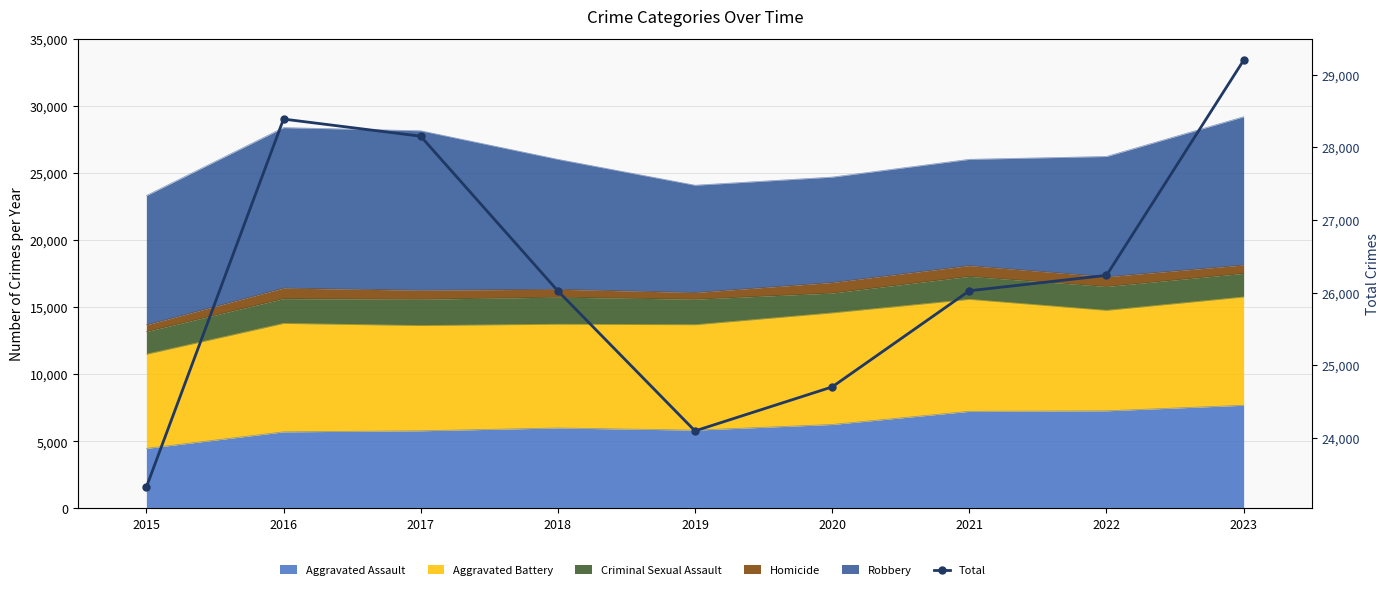

What is the average value?

26238